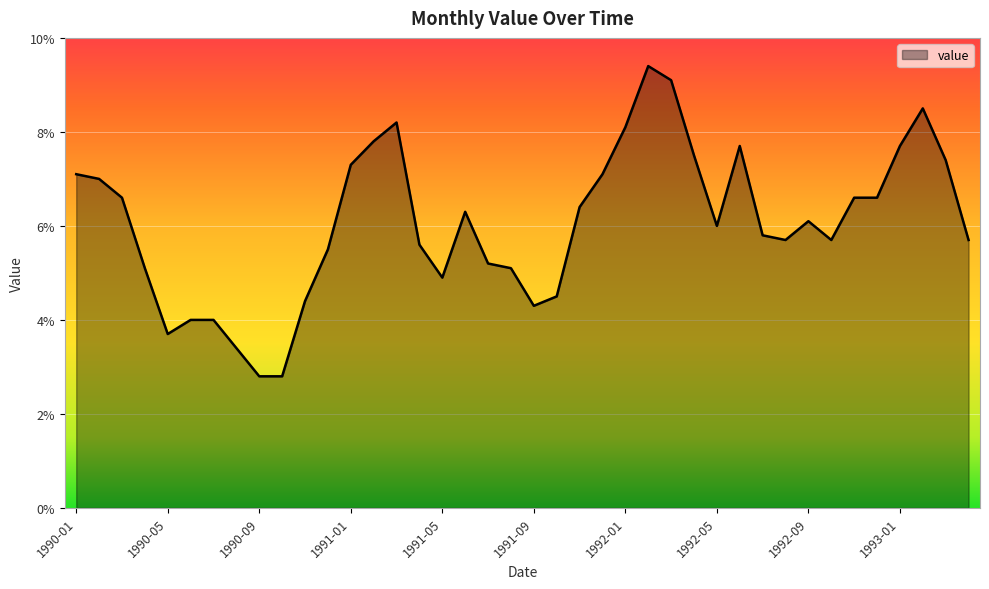

True or false: the data has more than 1 interior local peaks.

True